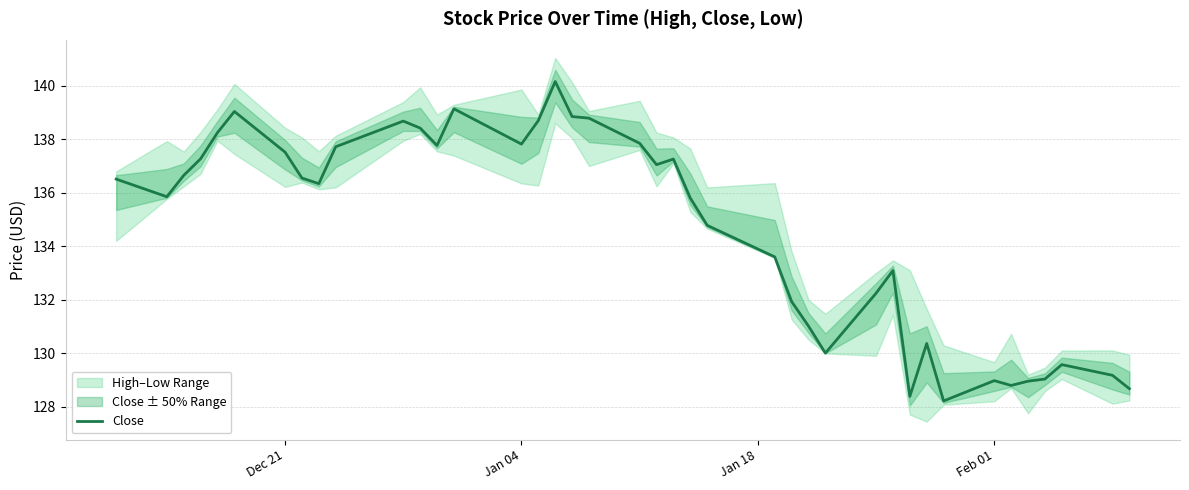

What is the average value?

134.6